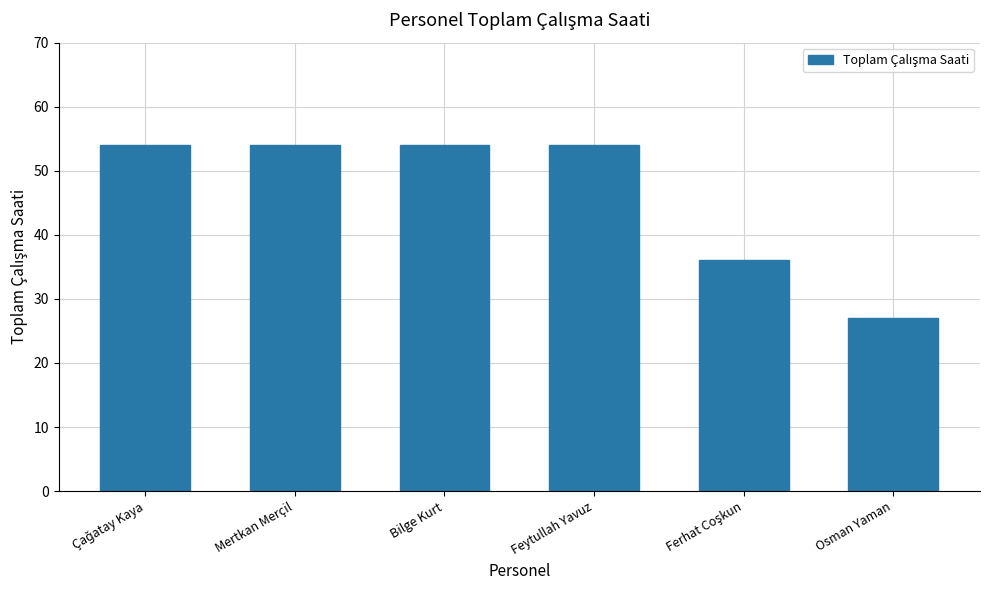

Between Osman Yaman and Mertkan Merçil, which is larger?

Mertkan Merçil